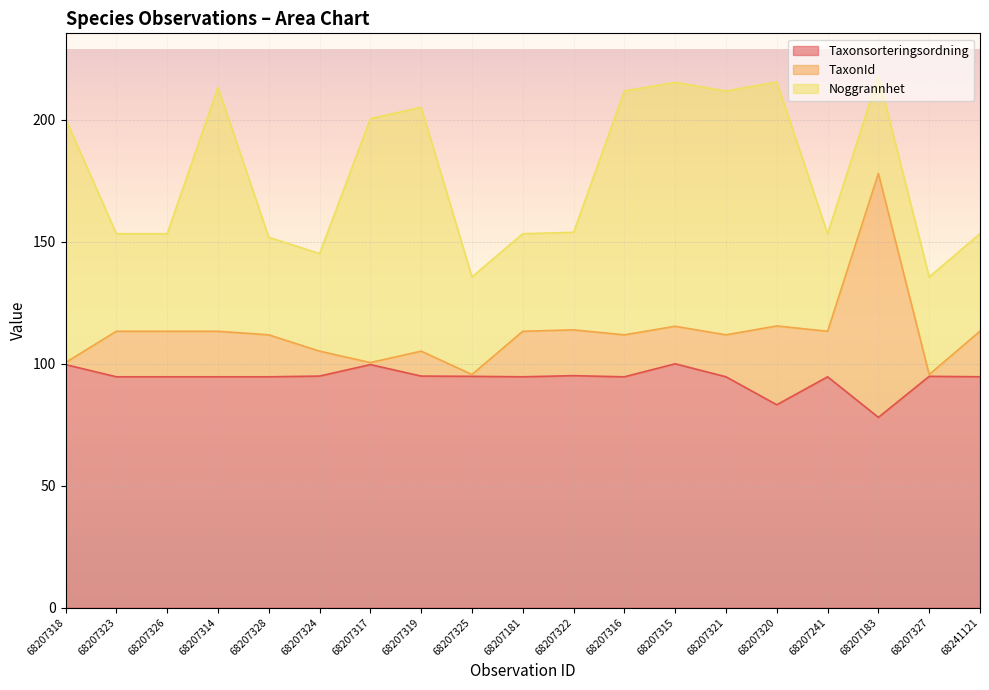

How many lines are shown in the chart?

3